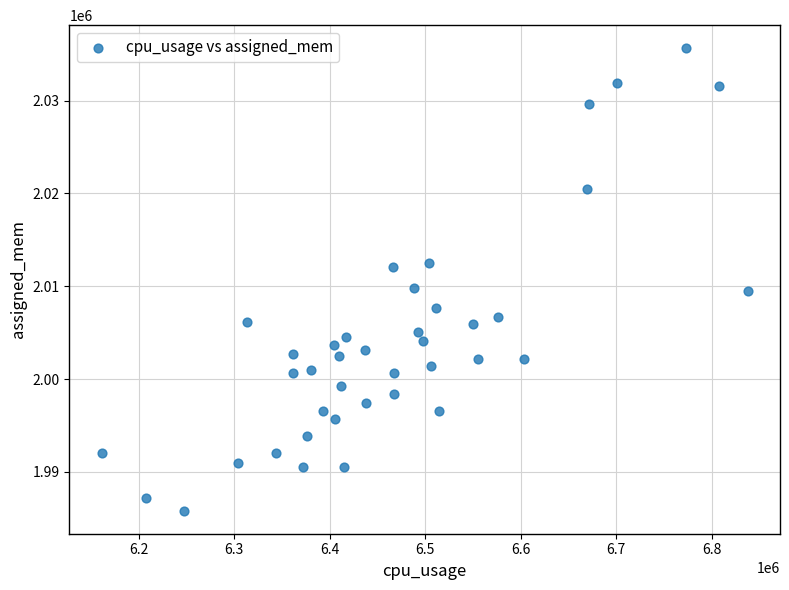

What is the range of X values (max minus min)?

676612.5